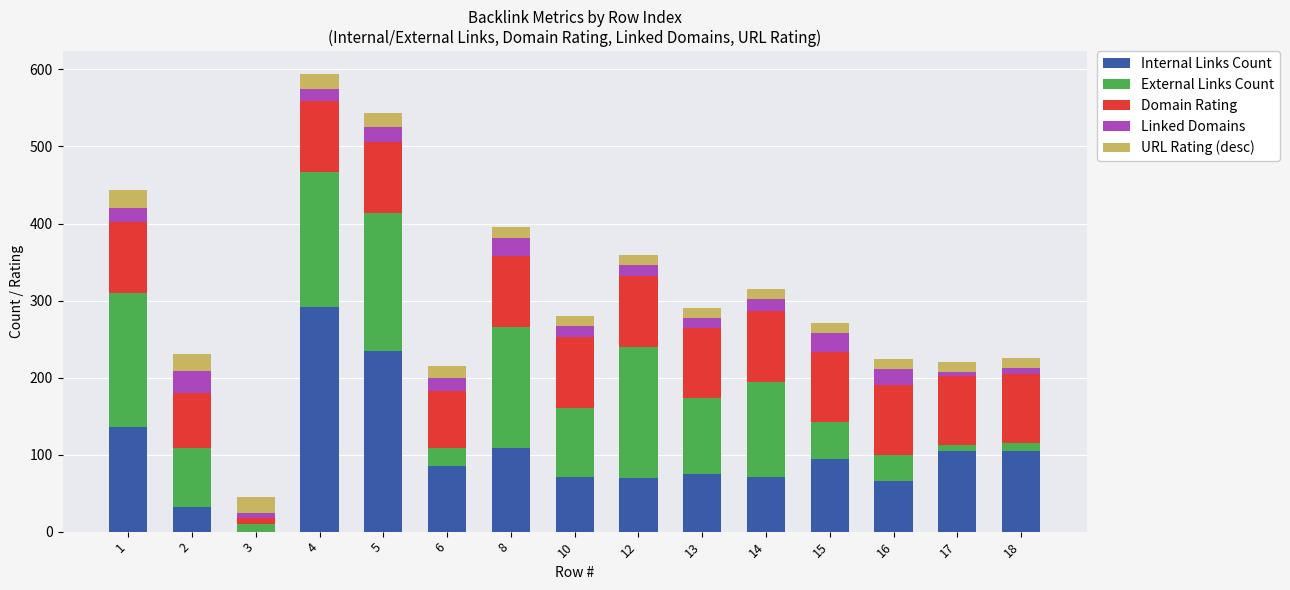

The value of Internal Links Count at 18 is 170. True or false?

False